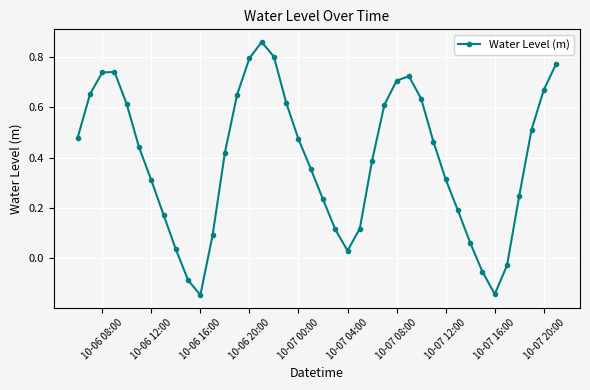

How many points are higher than both their immediate neighbors (excluding endpoints)?

3